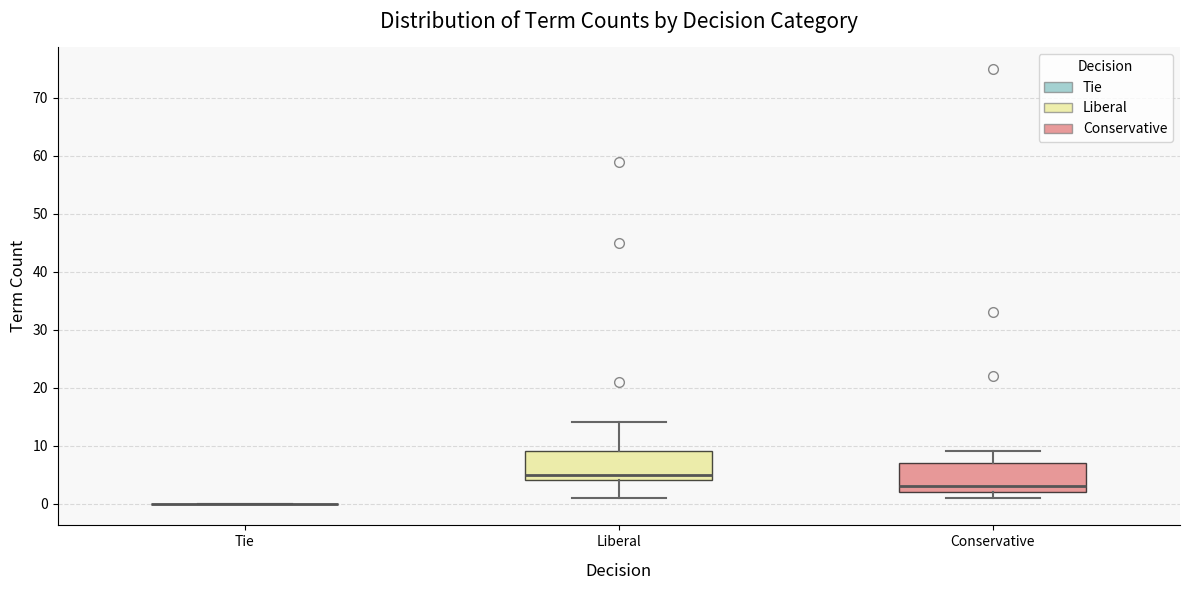

Reading left to right, transcribe this box plot: for each box, give where its median line is, the range the box spans, and where its two whiskers end, as read against the y-axis. The values are not printed on the chart, so give them approximately, as read against the axis.

Tie: box collapsed to a line at 0, whiskers 0 to 0
Liberal: median 5, box 4 to 9, whiskers 1 to 14
Conservative: median 3, box 2 to 7, whiskers 1 to 9